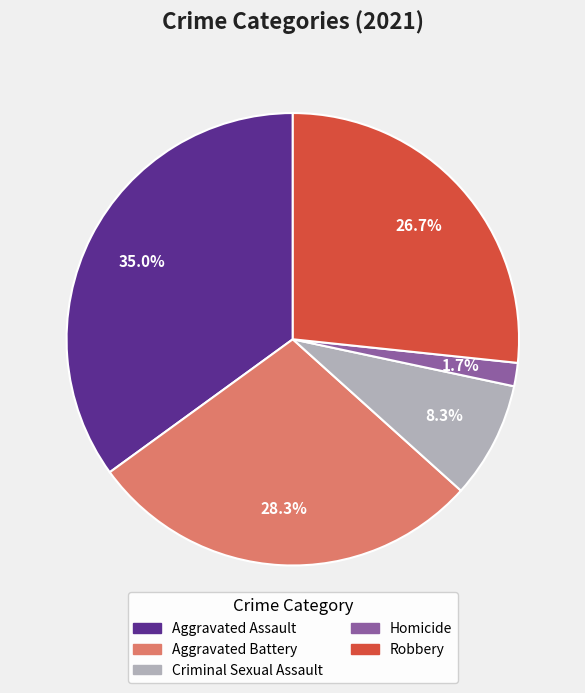

To the nearest percent, what percentage of the pie is Aggravated Assault?

35%